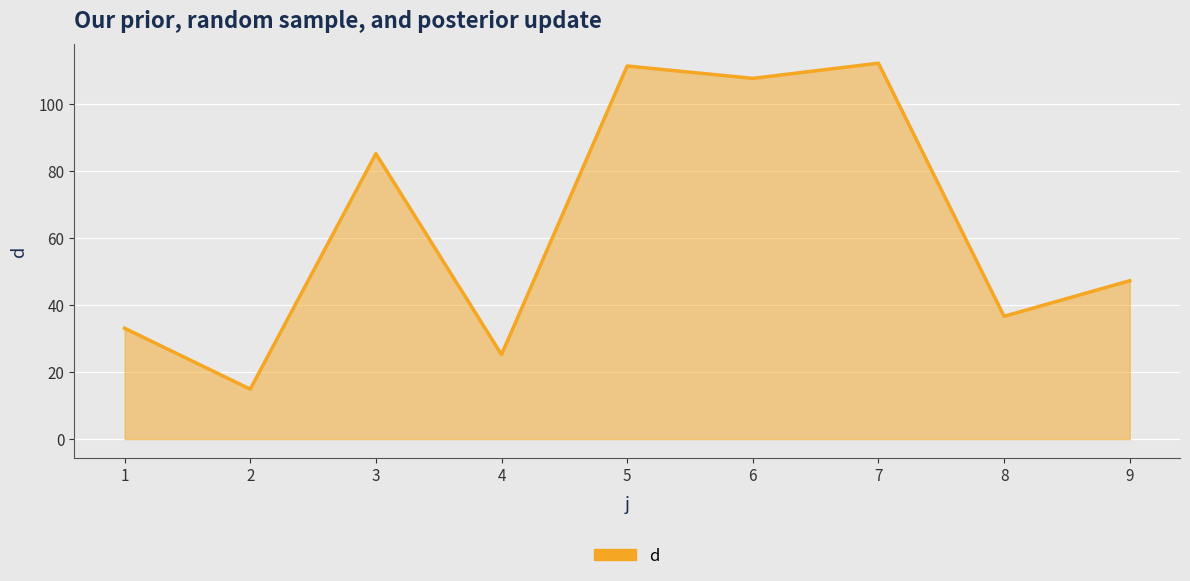

How many interior local peaks (higher than both neighbors) does the data have?

3